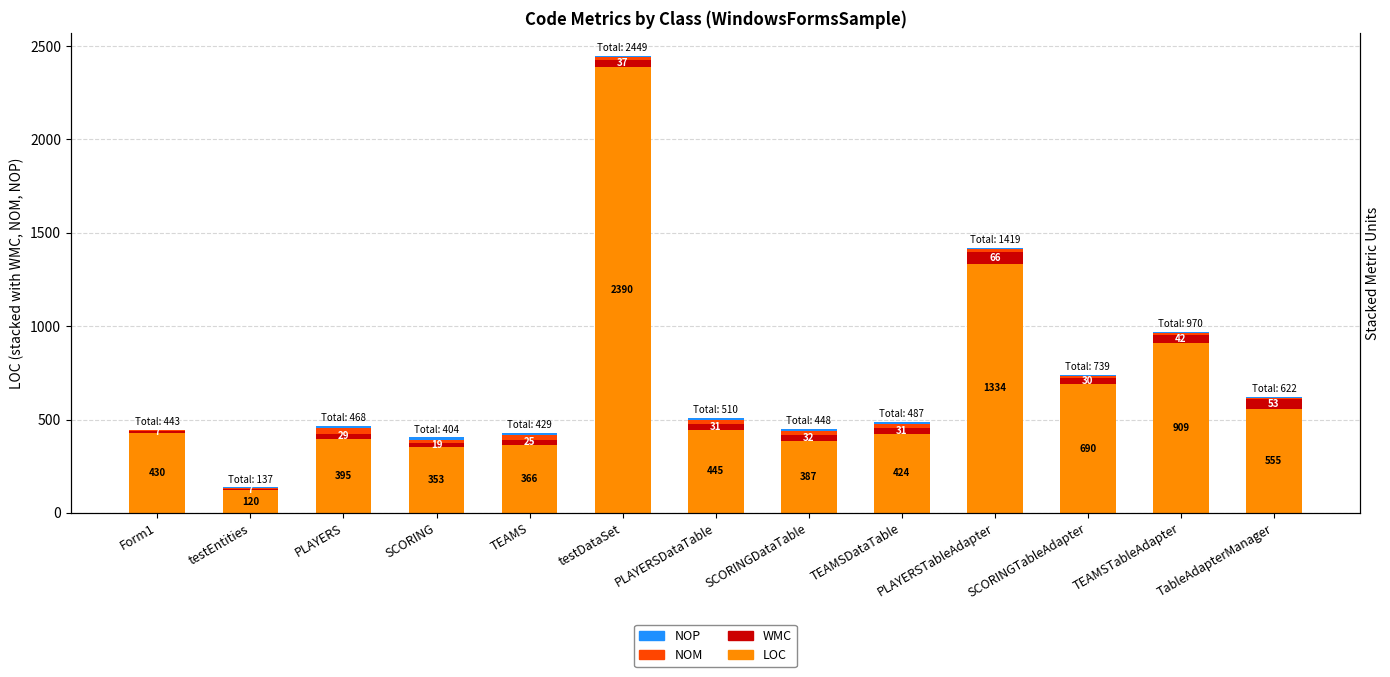

Which category has the lowest value across all series?

Form1